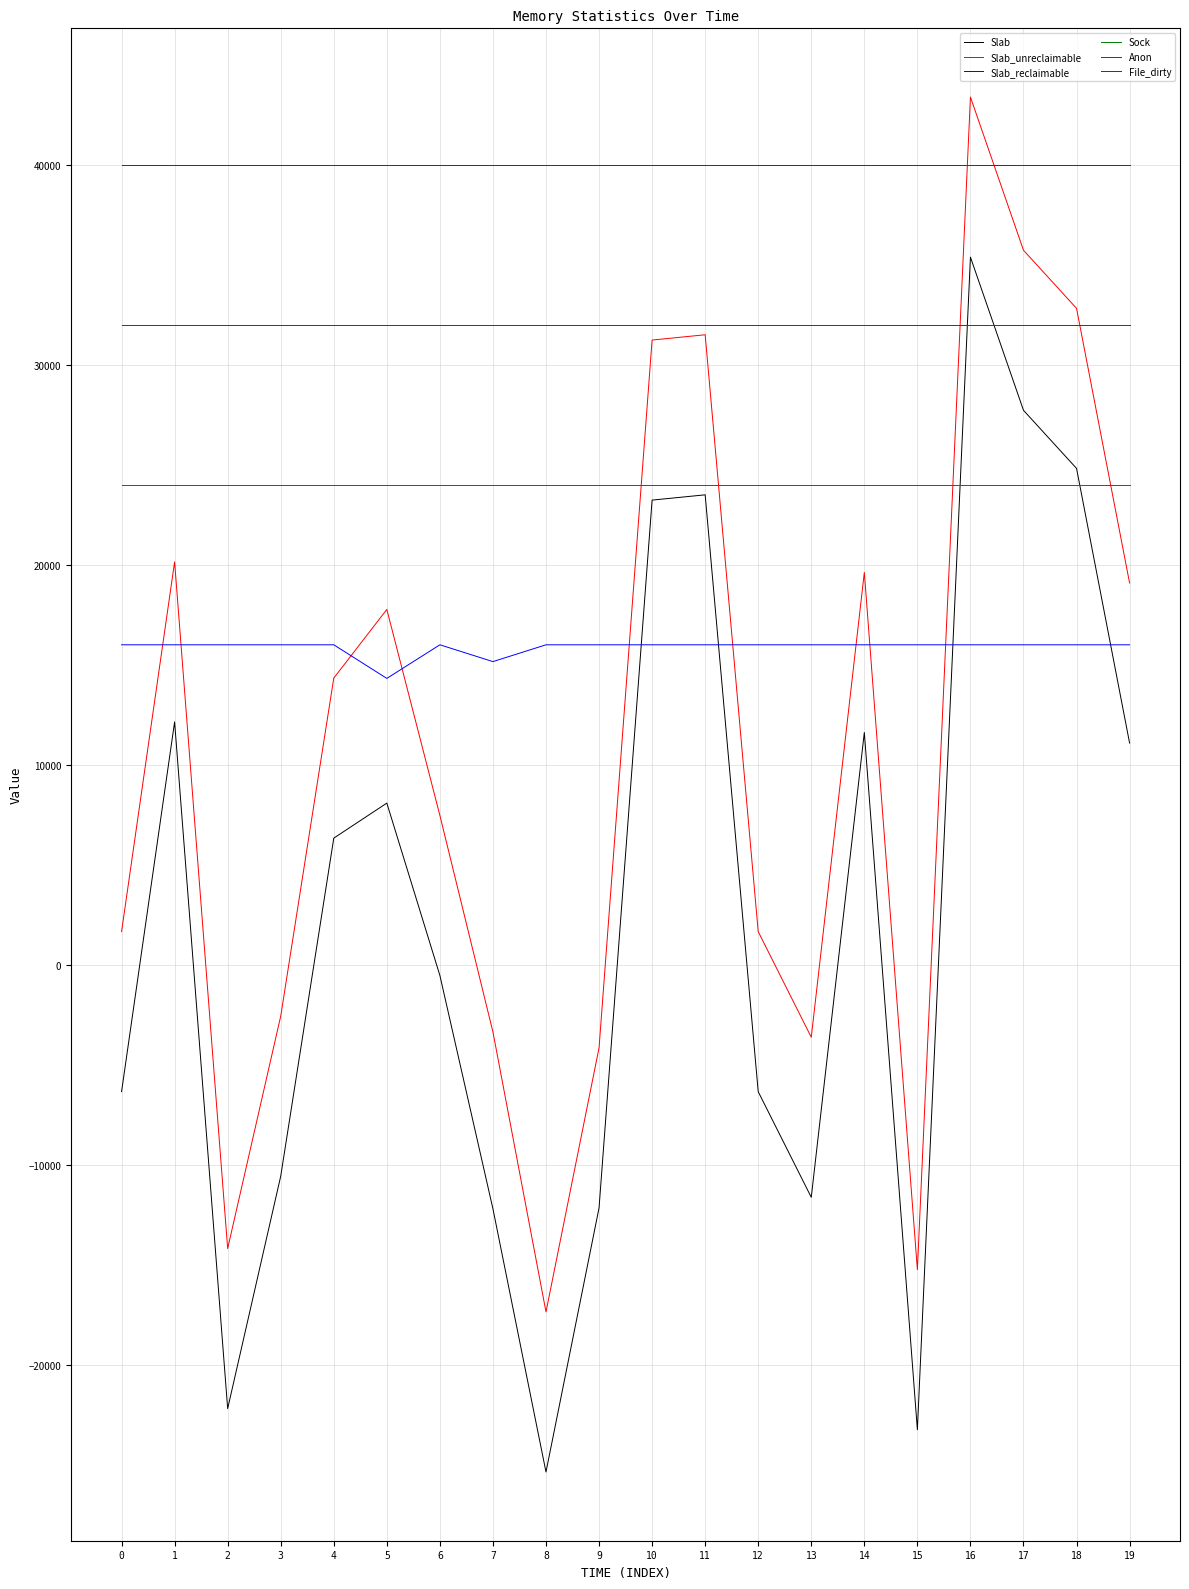

What is the sum of all Slab values?

53448